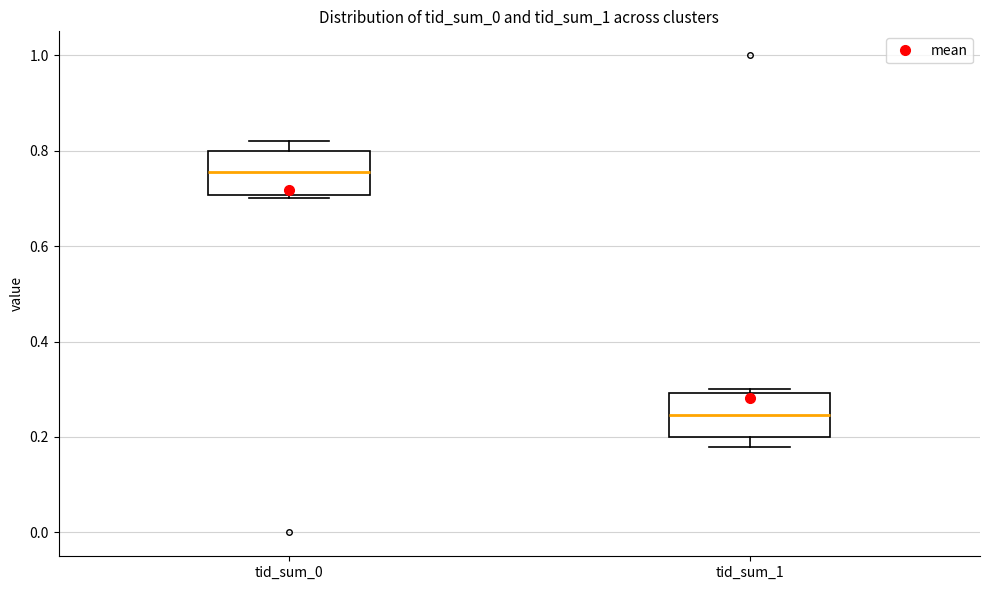

Which box has the lowest median line?

tid_sum_1